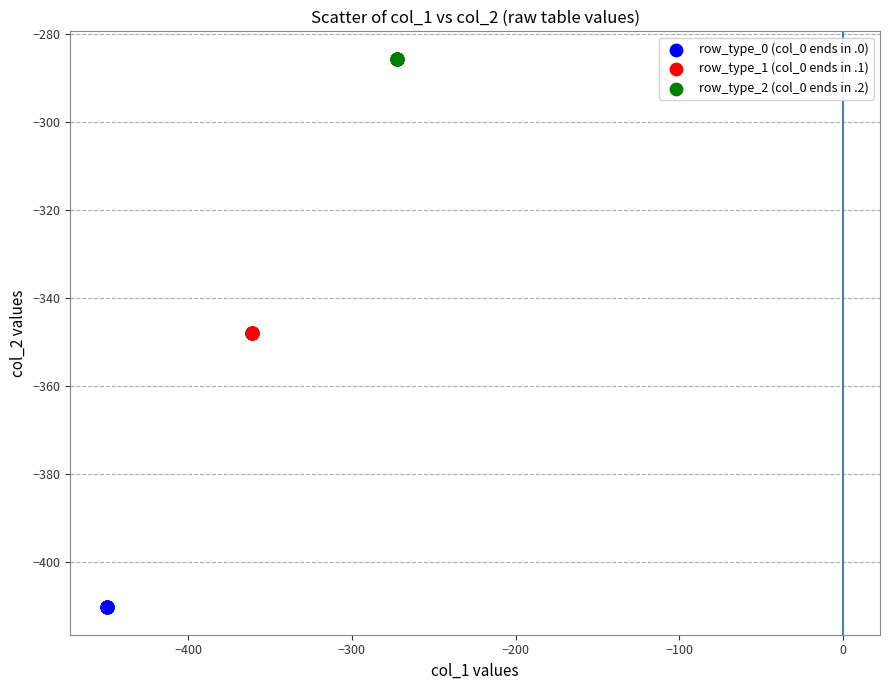

Which series reaches the maximum Y coordinate?

row_type_2 (col_0 ends in .2)